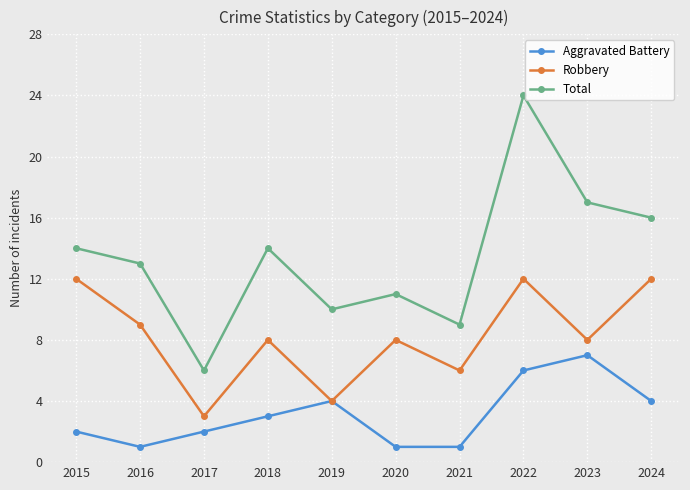

Which series changed the most between 2015 and 2016?

Robbery